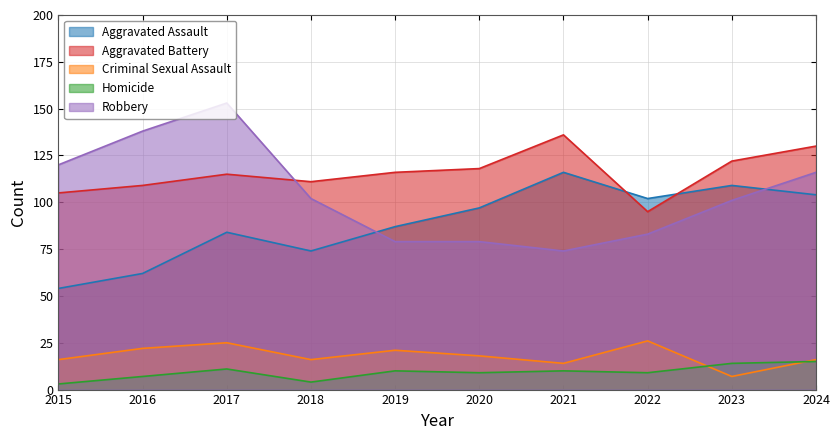

How many interior local peaks does the Robbery series have?

1